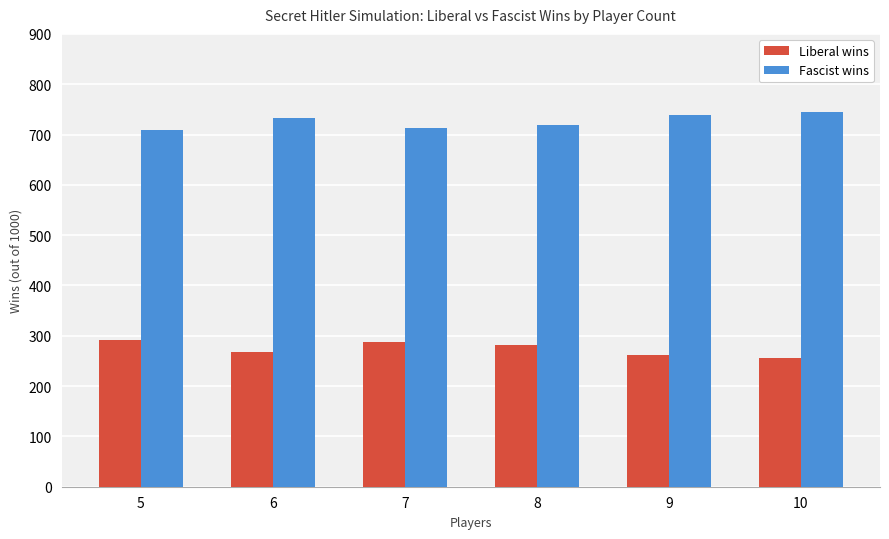

Count the number of categories in the chart.

6